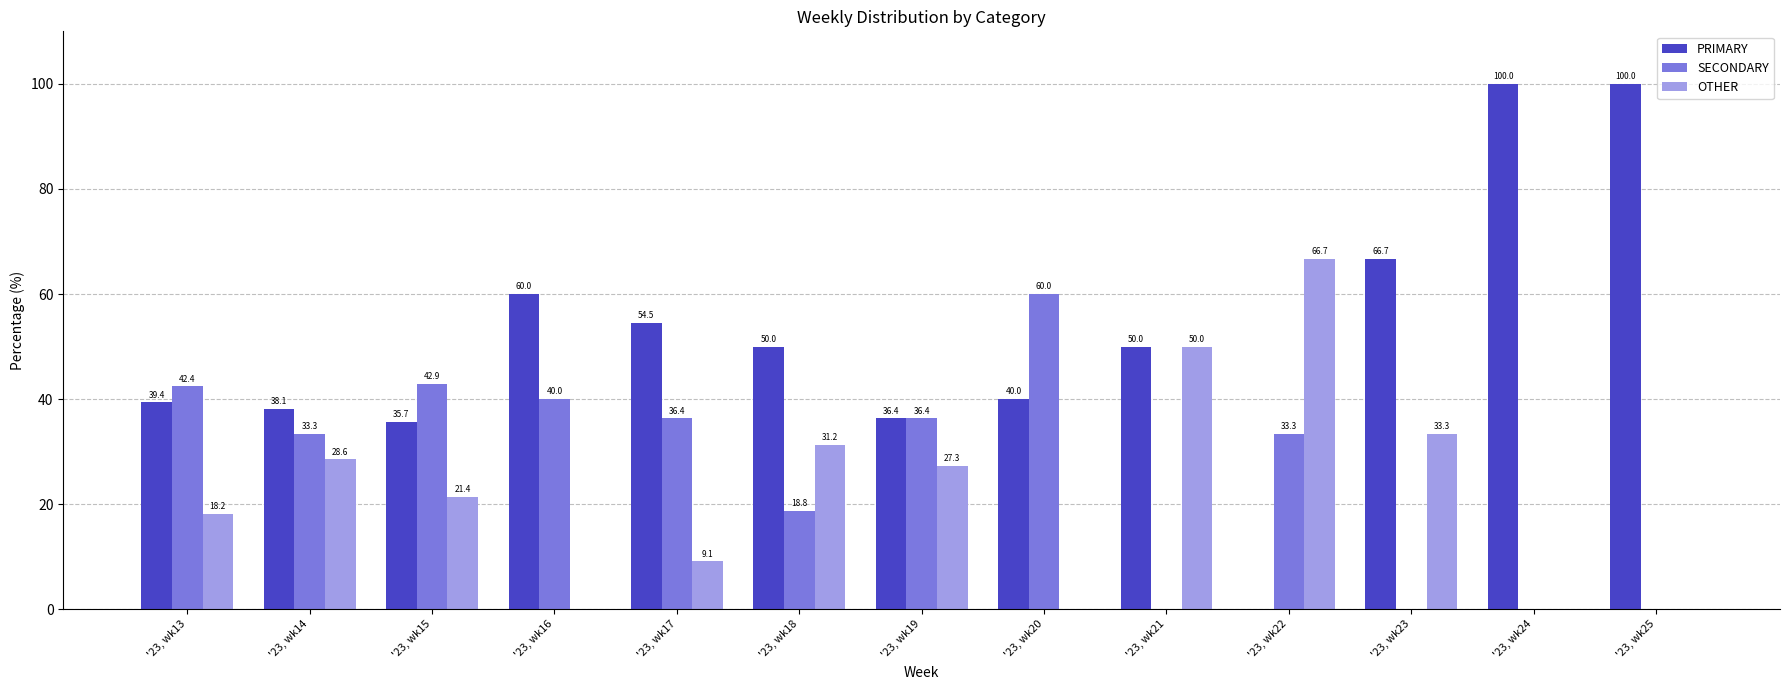

Which series has the largest total across all categories?

PRIMARY